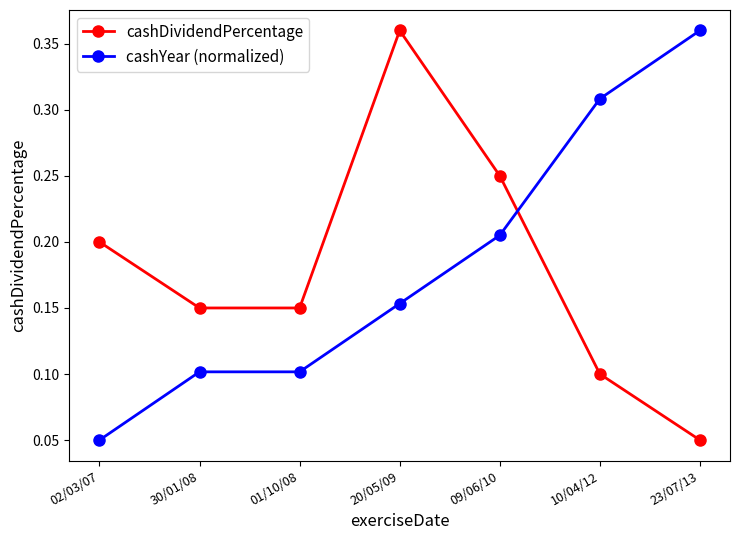

True or false: cashYear (normalized) has more than 2 interior local peaks.

False